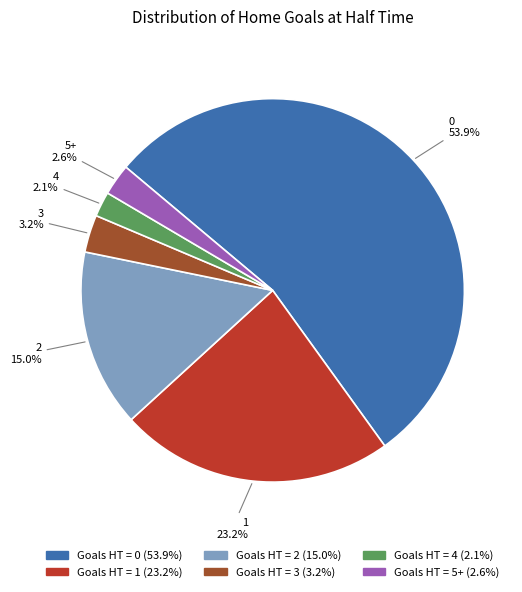

To the nearest percent, what is the difference between the largest and smallest slice percentages?

52%